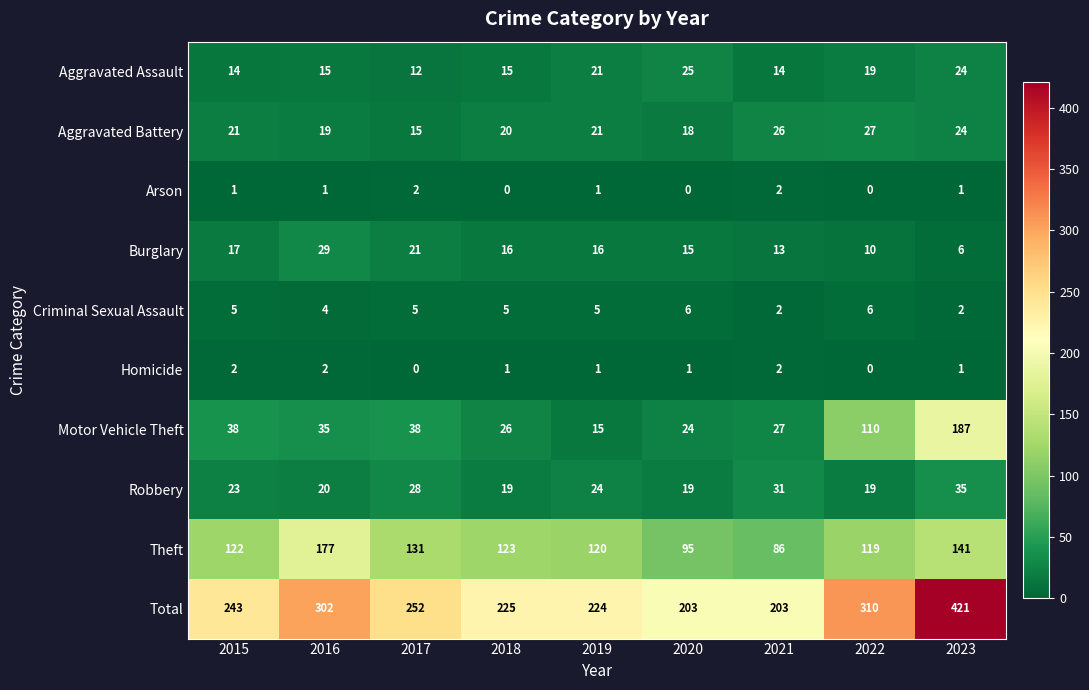

What is the average value of the Motor Vehicle Theft series?

56